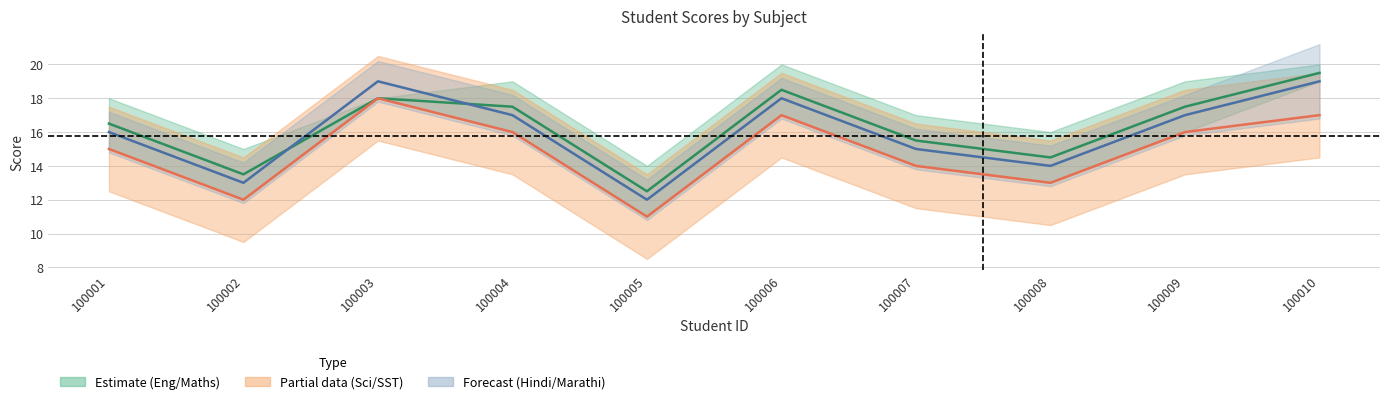

At how many categories does at least one series exceed 13?

9